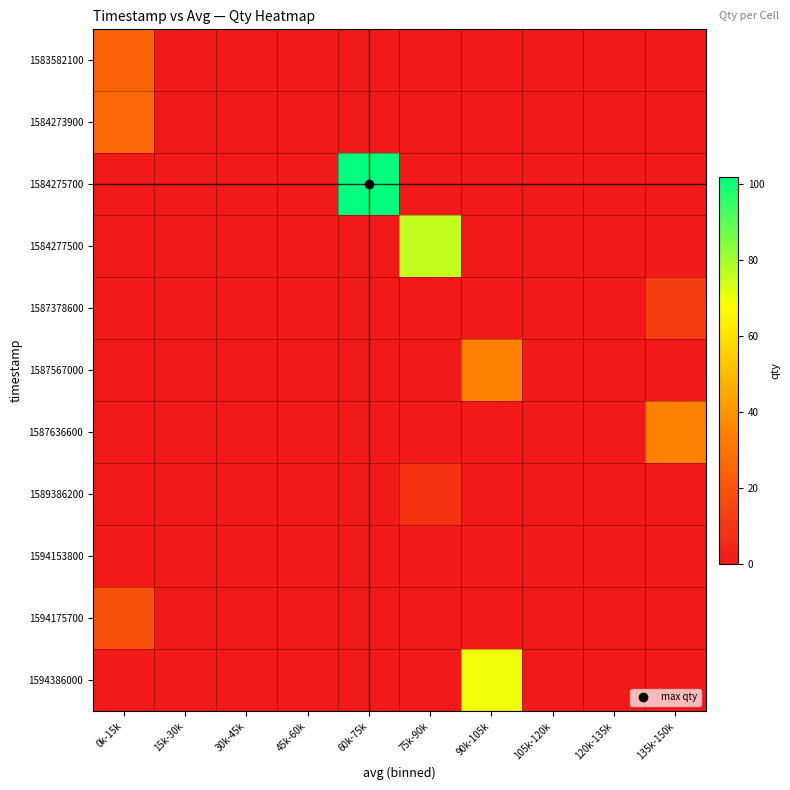

At which category does the chart reach its minimum across all series?

15k-30k